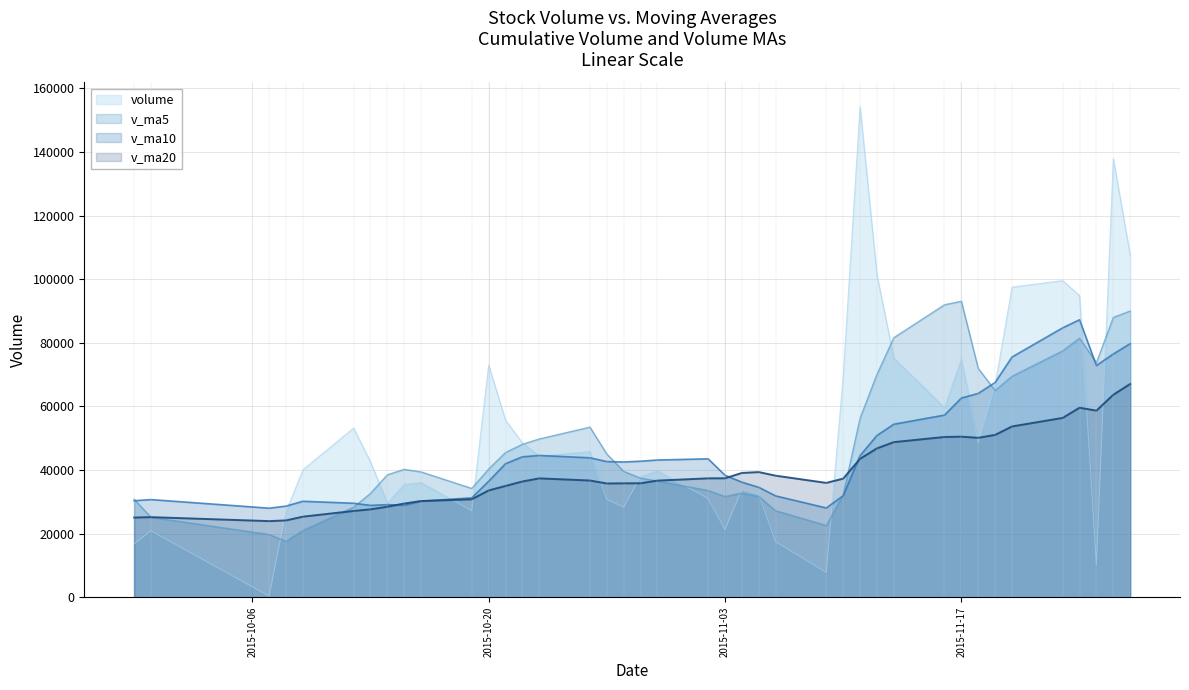

What is the sum of the volume values at 3 and 7?

143436.3